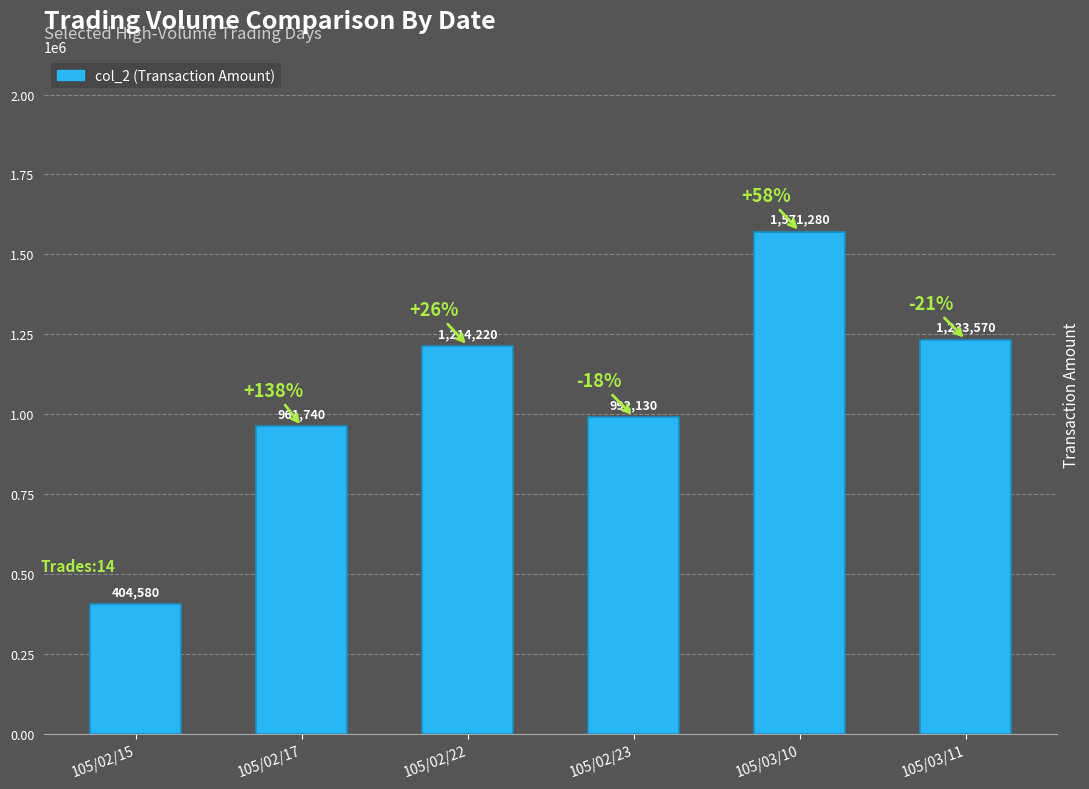

Does the chart contain any negative values?

No